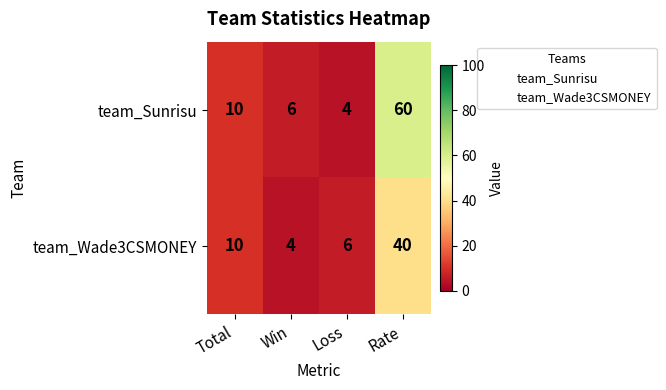

How many data points in team_Wade3CSMONEY are less than 10?

2